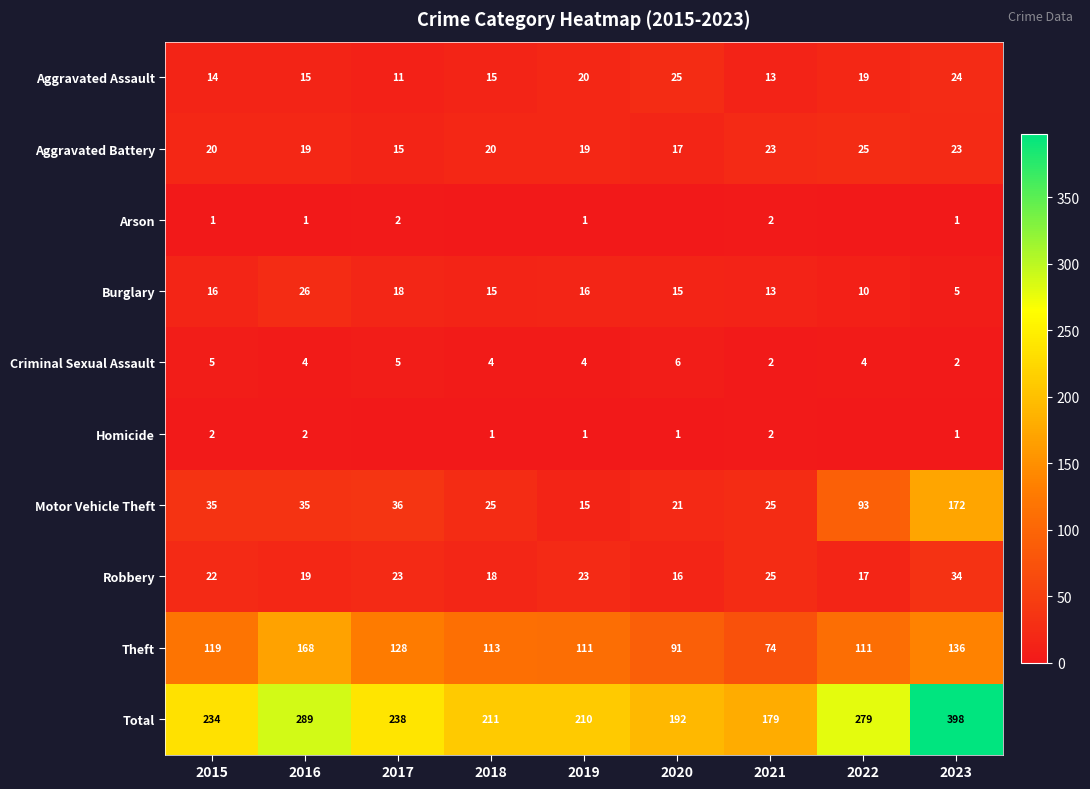

How many Aggravated Battery values are between 19 and 23?

6